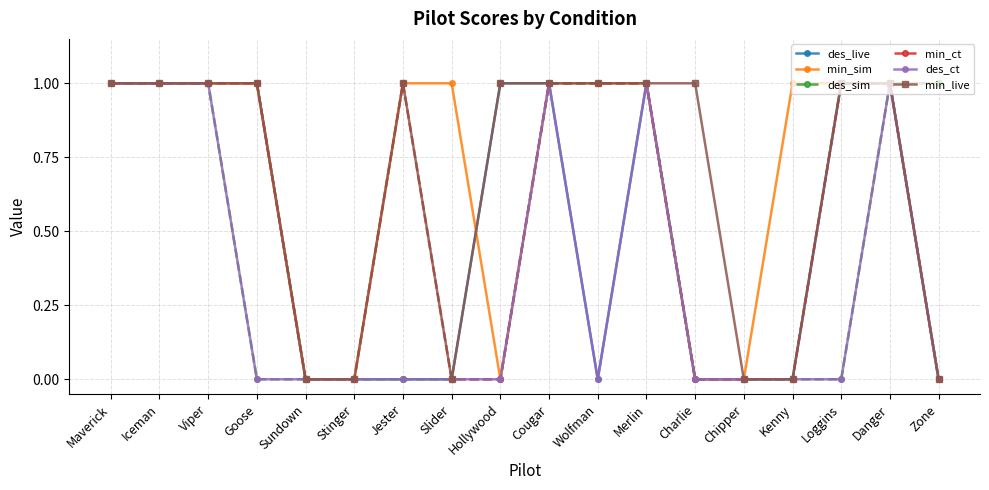

What is the average value of the min_sim series?

1